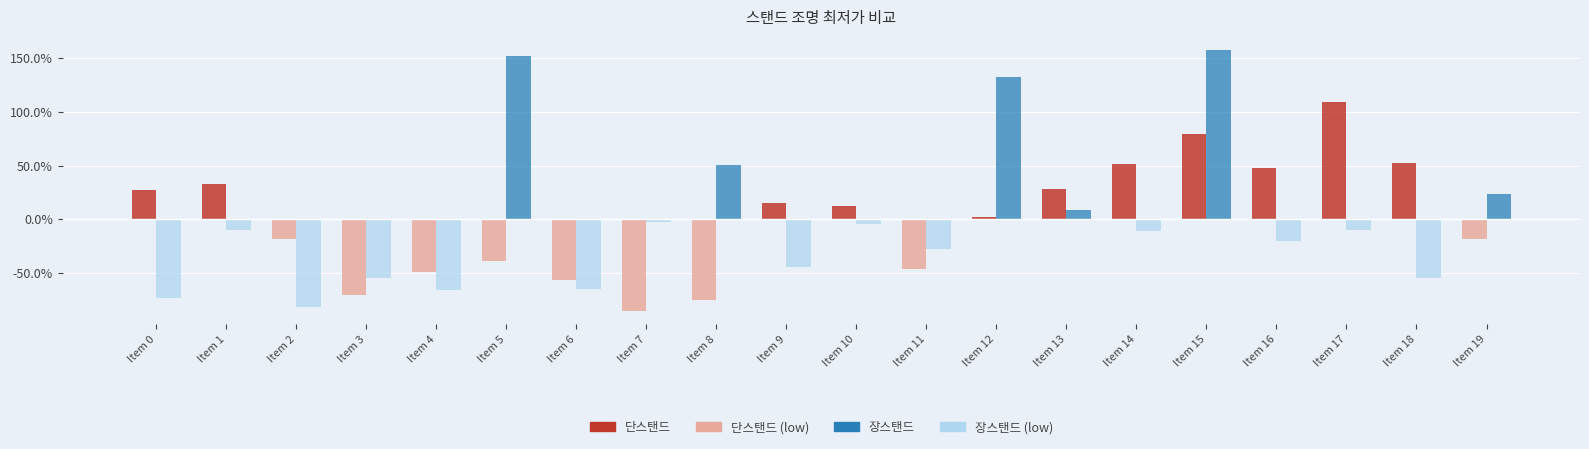

Which category has the highest value across all series?

Item 15